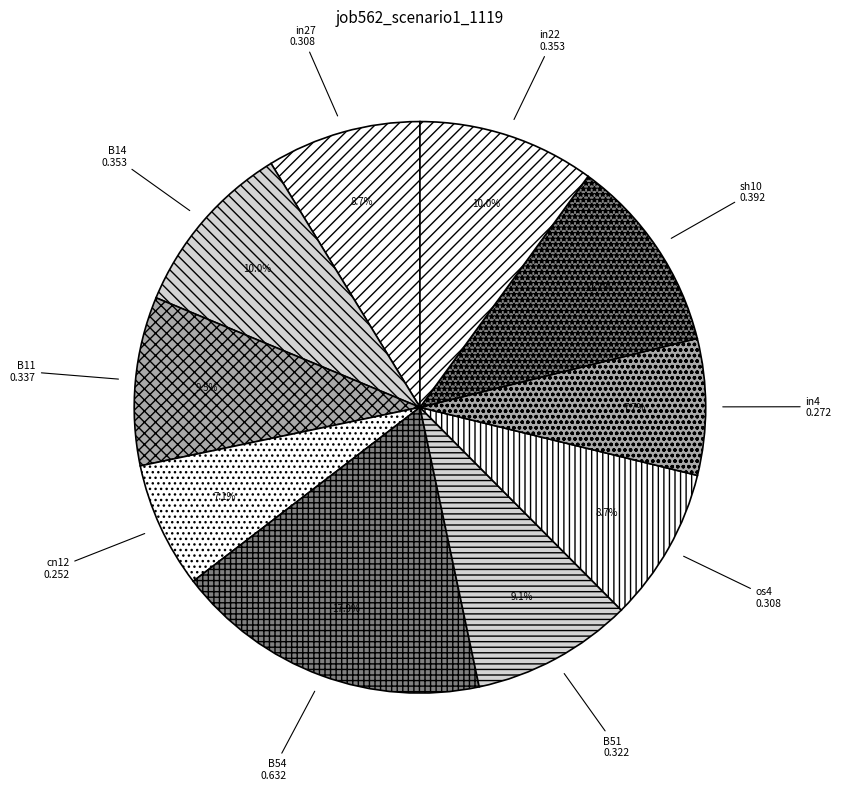

Which category has the smallest portion of the pie?

cn12